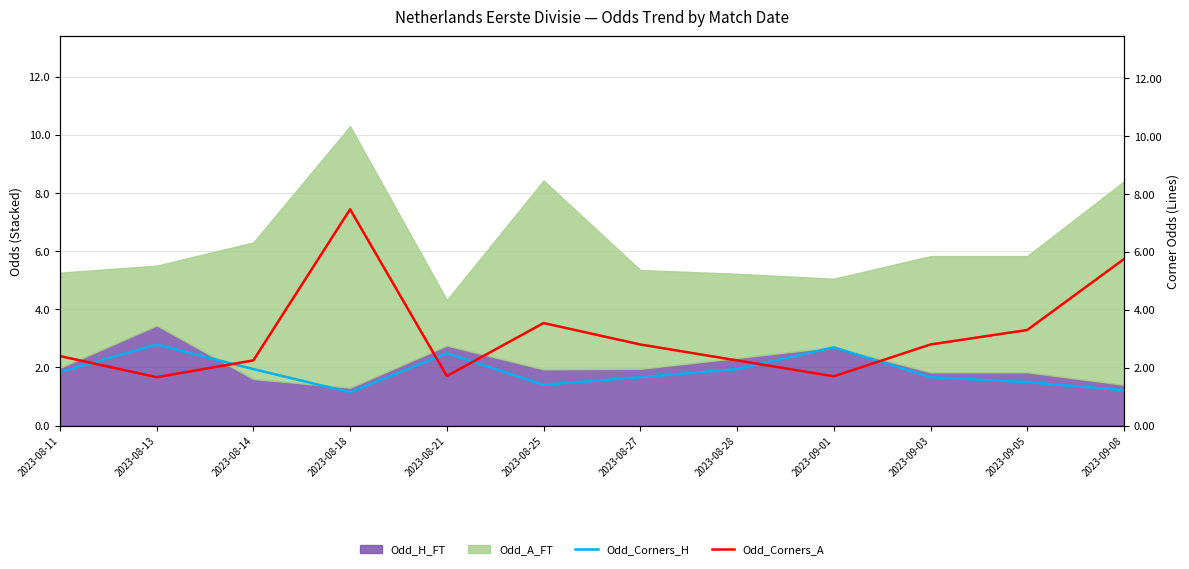

What position from the left is 2023-09-01?

9